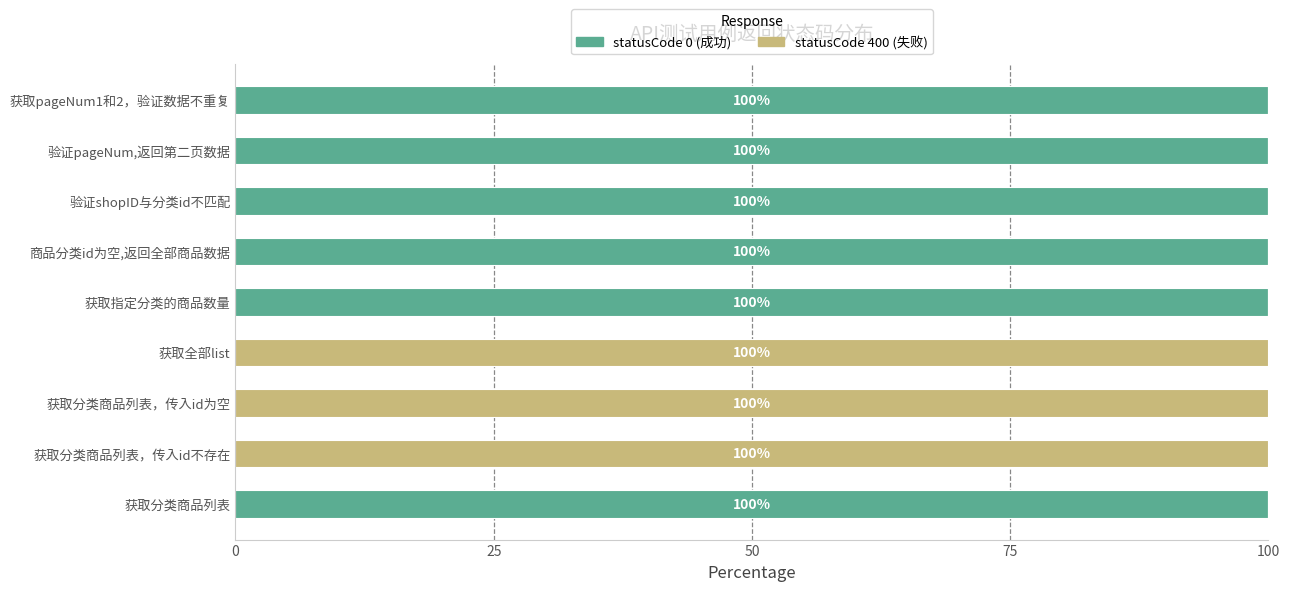

What is the total value across all series at 验证pageNum,返回第二页数据?

100